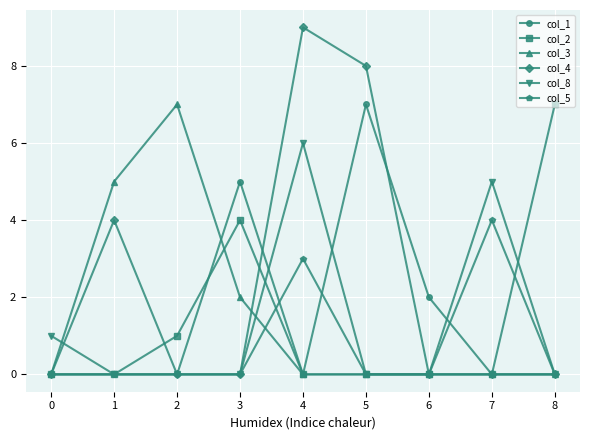

Which series changed the most between 3 and 6?

col_2